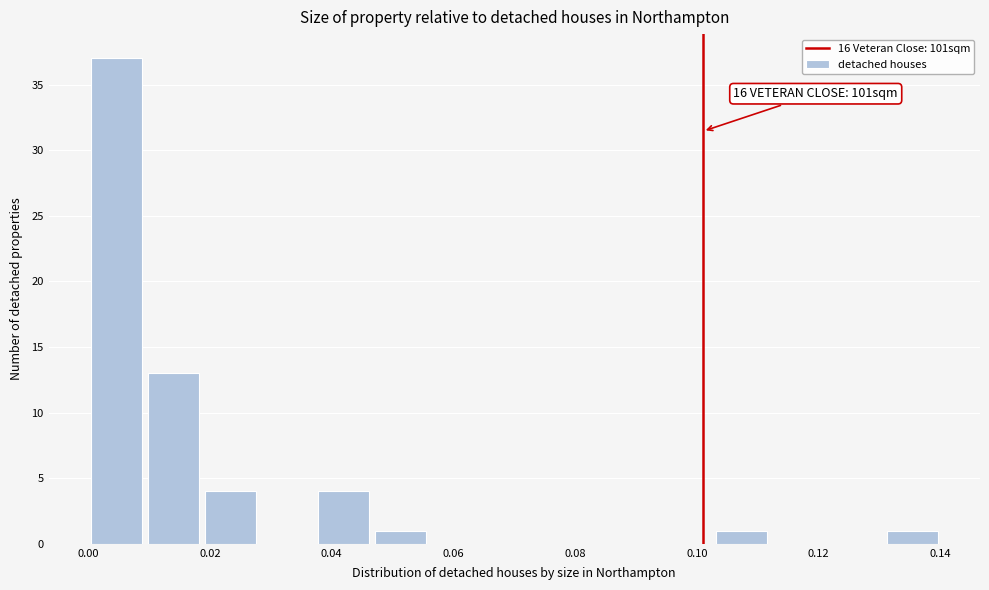

Over which range of the x-axis is the bar tallest?

0.000 to 0.010